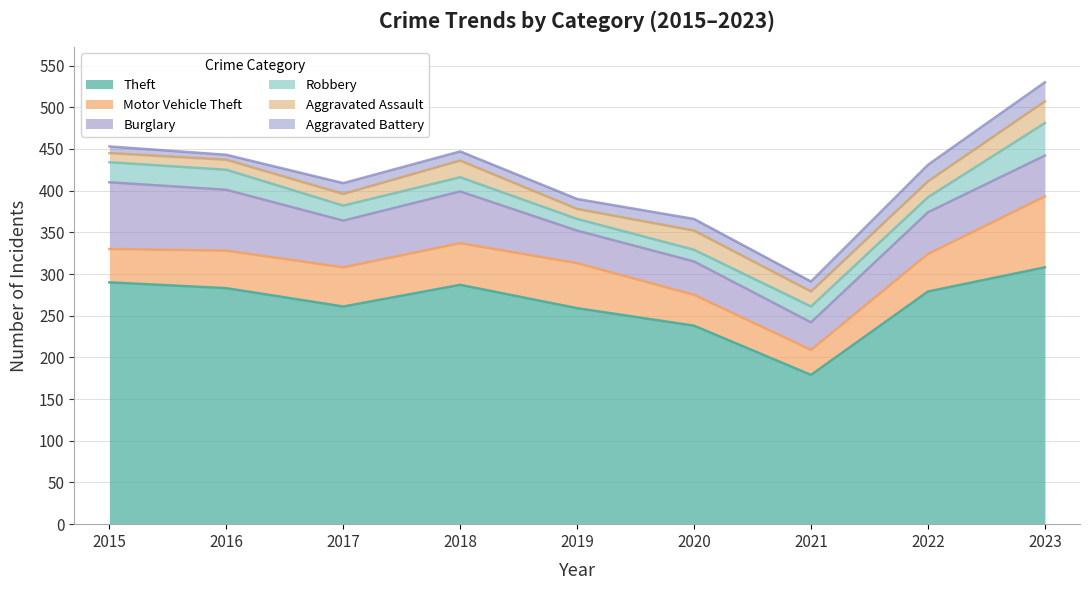

At which label does Aggravated Battery reach its minimum?

2016